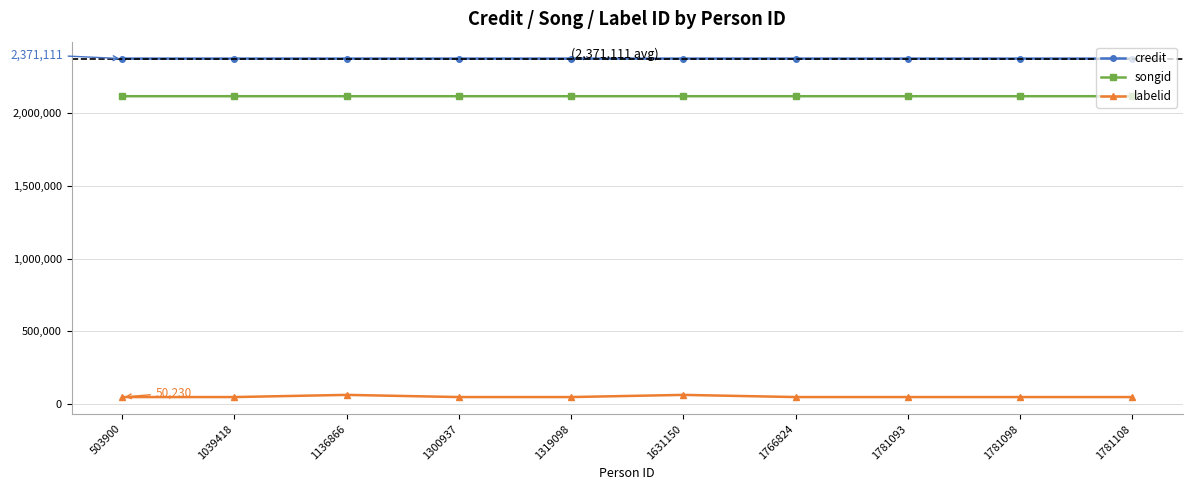

What is the highest value of the songid series?

2113167